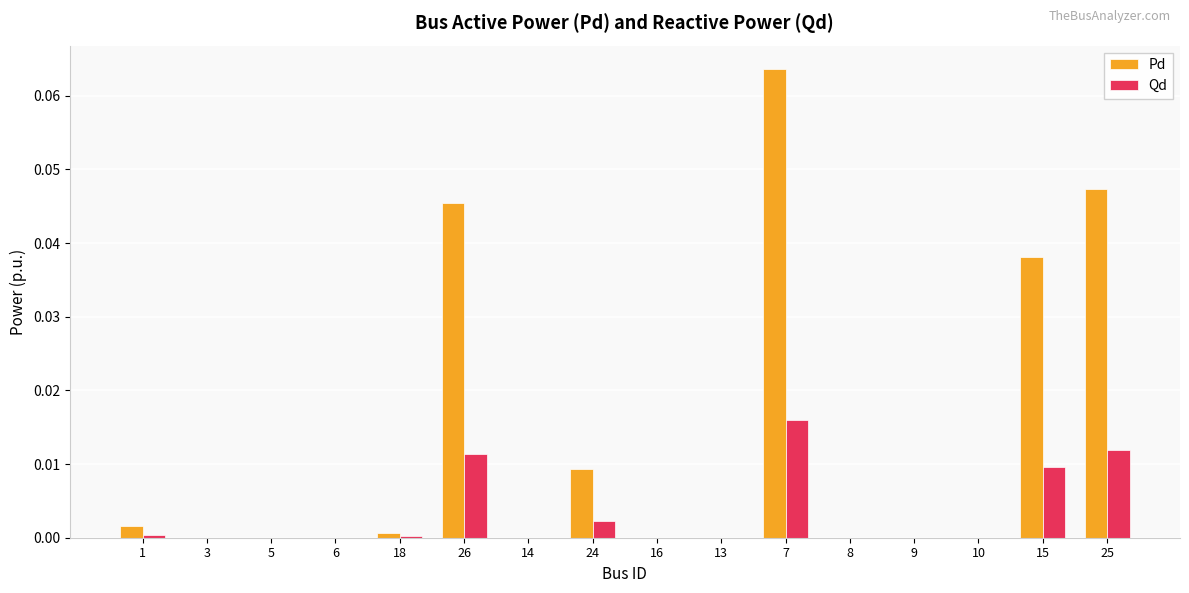

True or false: Pd has a value of 0.0 at 15.

True